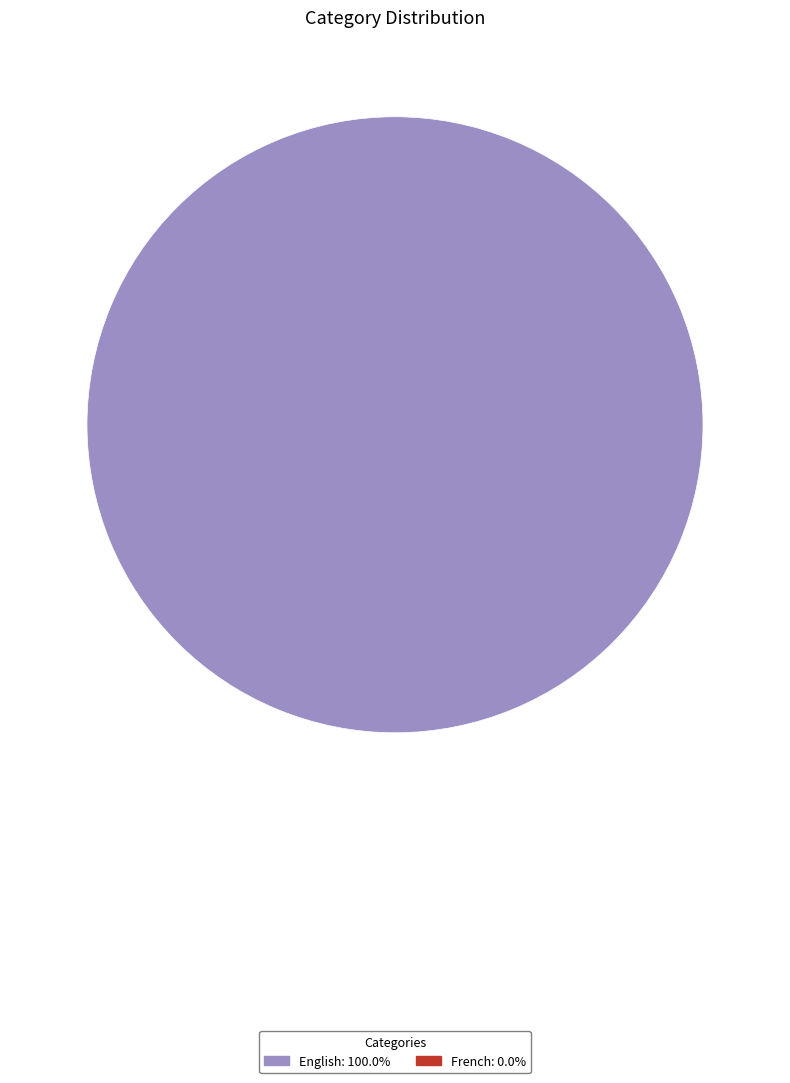

Is there a majority slice in this chart?

Yes